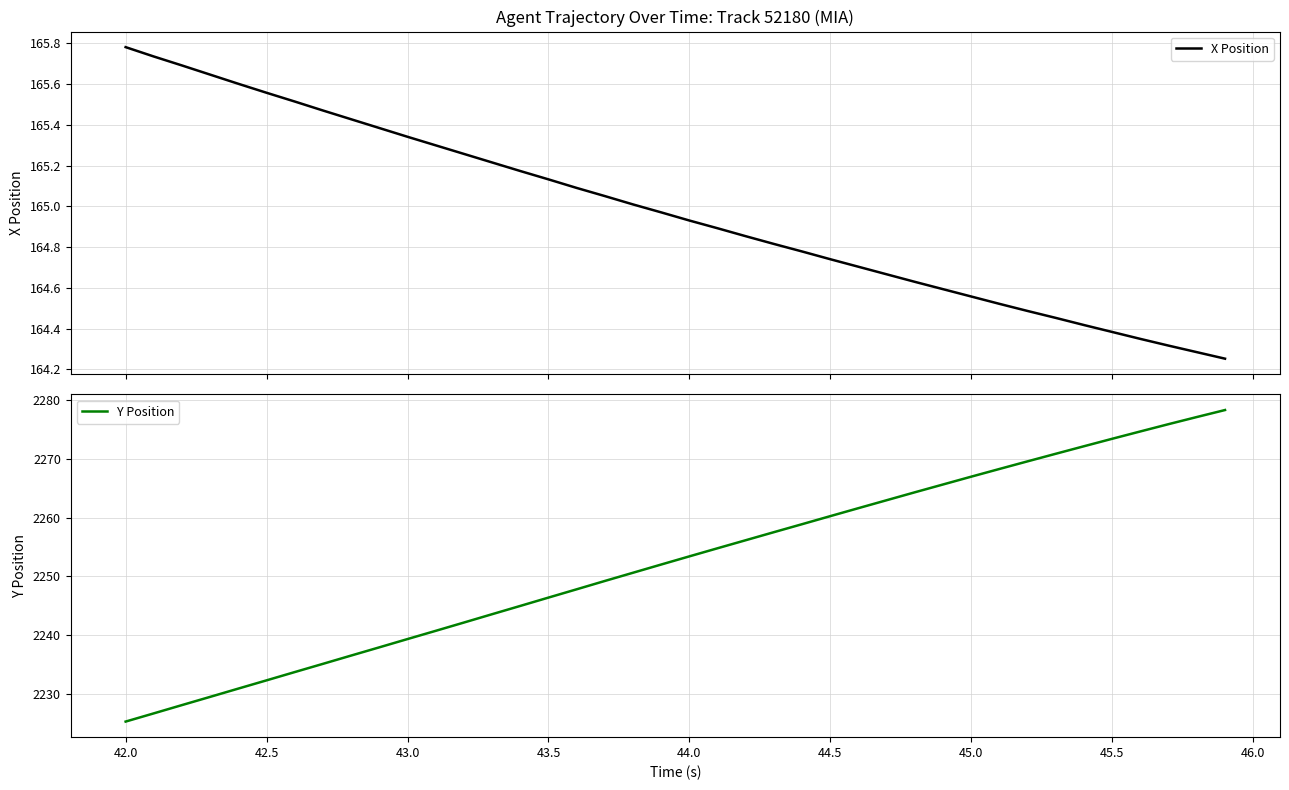

How many lines are shown in the chart?

2